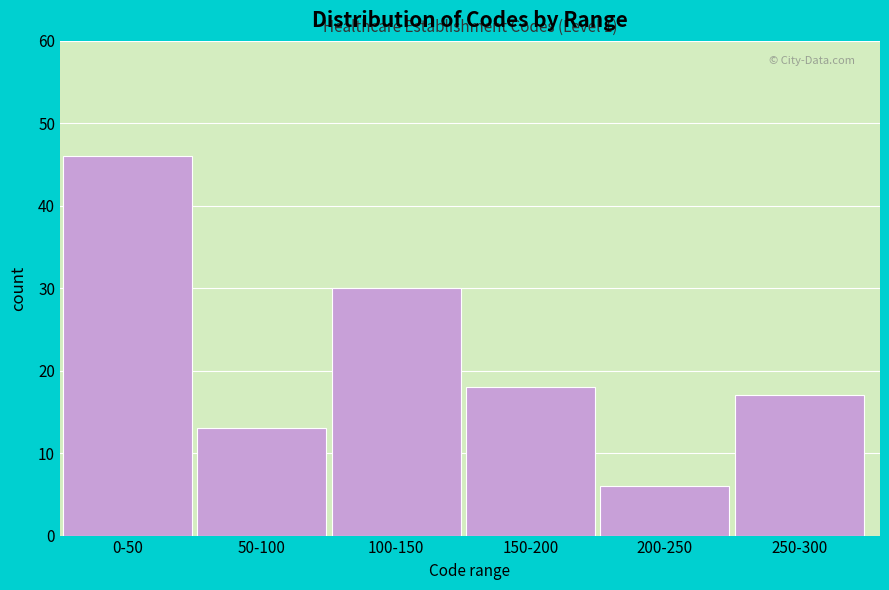

Reading right to left, transcribe all the data shown in this chart.

250-300=17	200-250=6	150-200=18	100-150=30	50-100=13	0-50=46